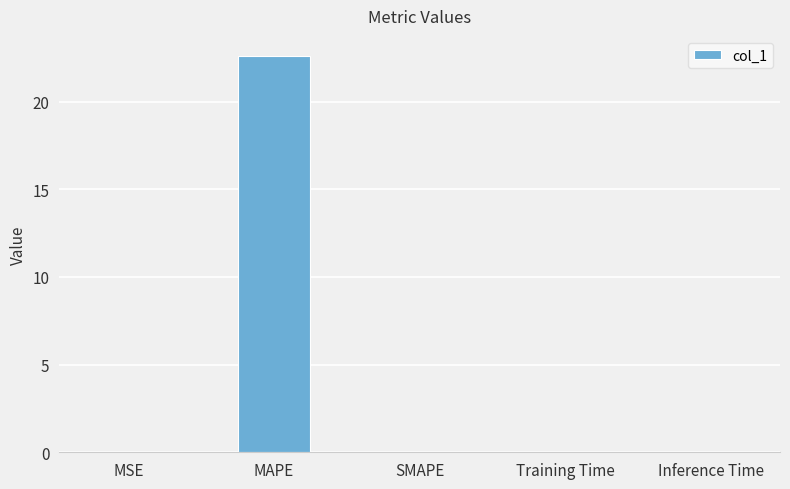

At which category does the chart reach its peak across all series?

MAPE